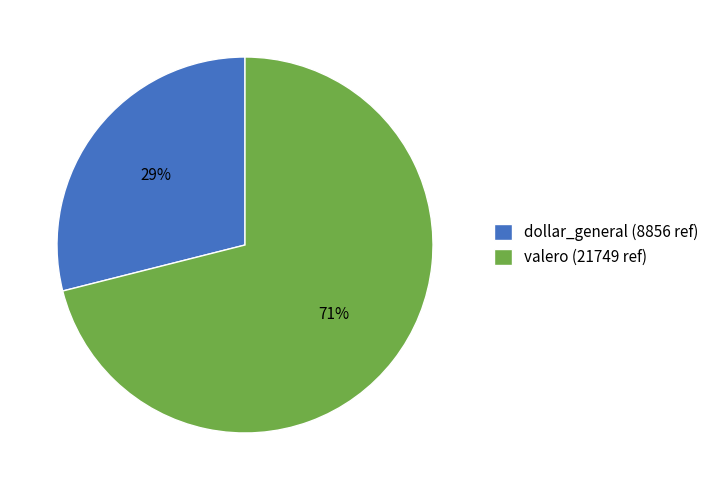

What is the smallest slice in the pie chart?

dollar_general